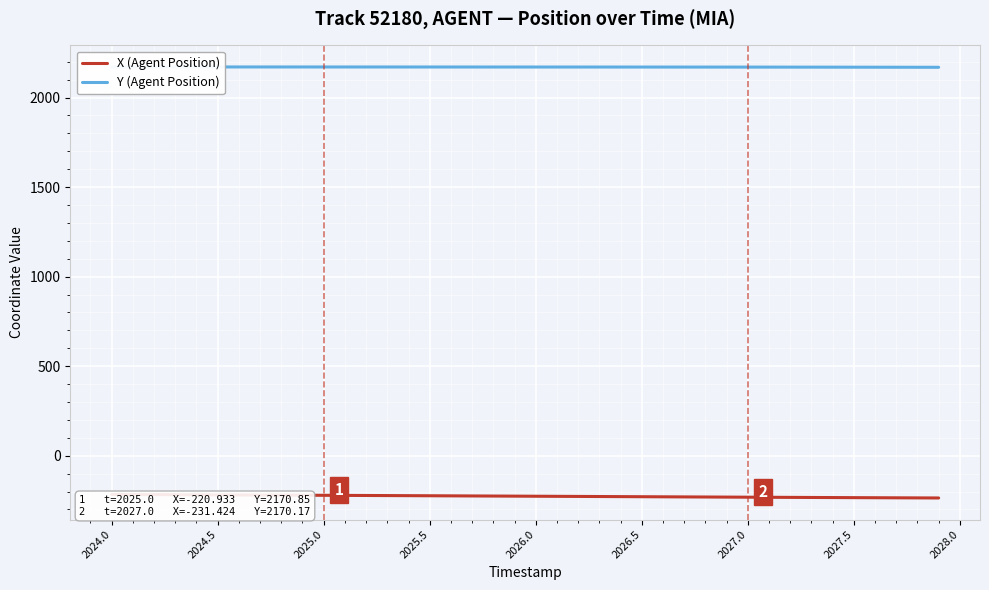

What is the sum of all X (Agent Position) values?

-9037.6